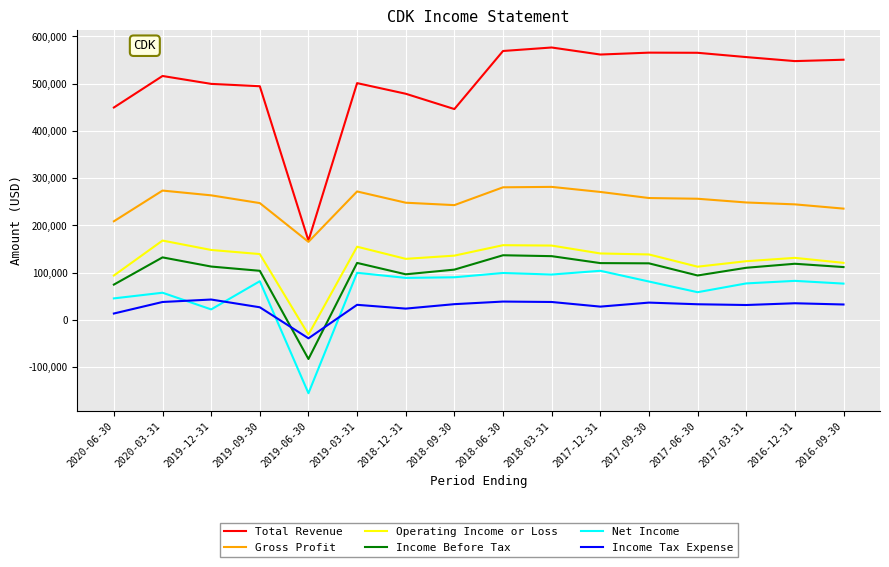

The Operating Income or Loss series shows 177990 at 2016-12-31. True or false?

False